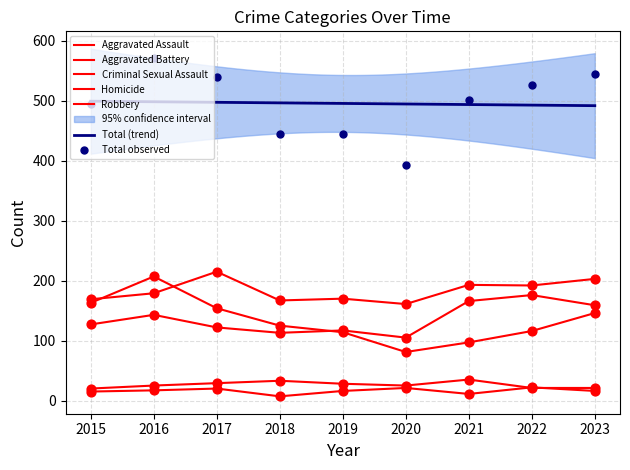

What are all the series names shown in the legend?

Aggravated Assault, Aggravated Battery, Criminal Sexual Assault, Homicide, Robbery, Total